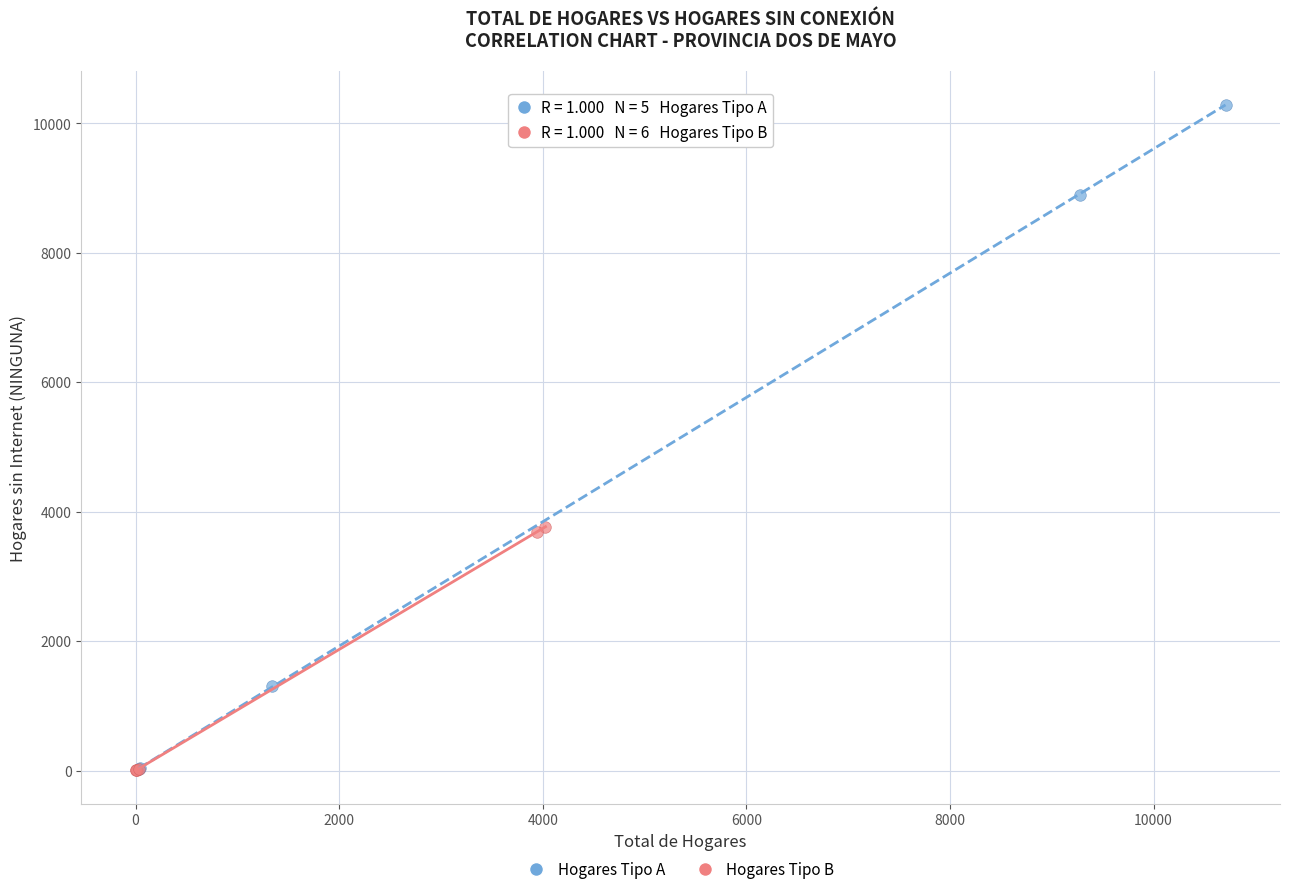

Which series contains the highest Y value?

Hogares Tipo A